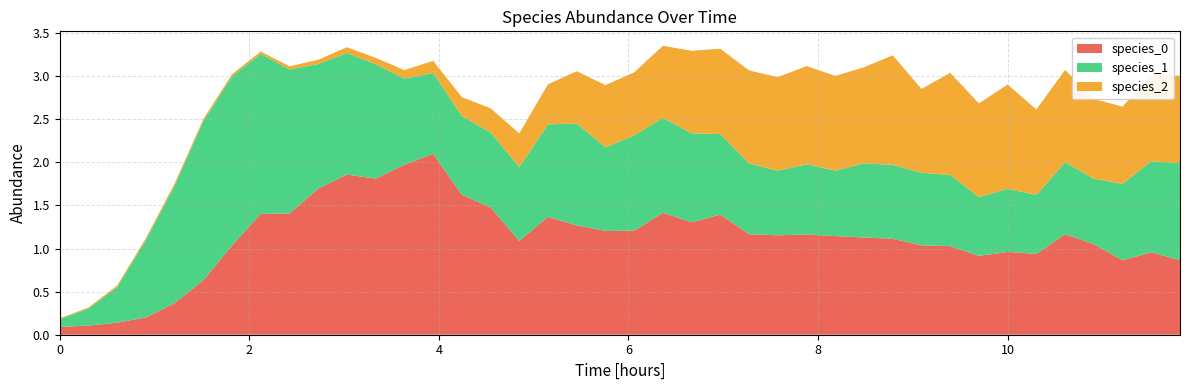

Reading right to left, extract all data points from this chart.

species_0: 0.9	1.0	0.9	1.1	1.2	0.9	1.0	0.9	1.0	1.0	1.1	1.1	1.1	1.2	1.2	1.2	1.4	1.3	1.4	1.2	1.2	1.3	1.4	1.1	1.5	1.6	2.1	2.0	1.8	1.9	1.7	1.4	1.4	1.0	0.6	0.4	0.2	0.1	0.1	0.1
species_1: 1.1	1.1	0.9	0.8	0.8	0.7	0.7	0.7	0.8	0.8	0.9	0.9	0.8	0.8	0.8	0.8	0.9	1.0	1.1	1.1	1.0	1.2	1.1	0.9	0.9	0.9	0.9	1.0	1.3	1.4	1.4	1.7	1.9	2.0	1.8	1.4	0.9	0.4	0.2	0.1
species_2: 1.0	1.0	0.9	0.9	1.1	1.0	1.2	1.1	1.2	1.0	1.3	1.1	1.1	1.1	1.1	1.1	1.0	1.0	0.8	0.7	0.7	0.6	0.5	0.4	0.3	0.2	0.1	0.1	0.1	0.1	0.1	0.0	0.0	0.0	0.0	0.0	0.0	0.0	0.0	0.0